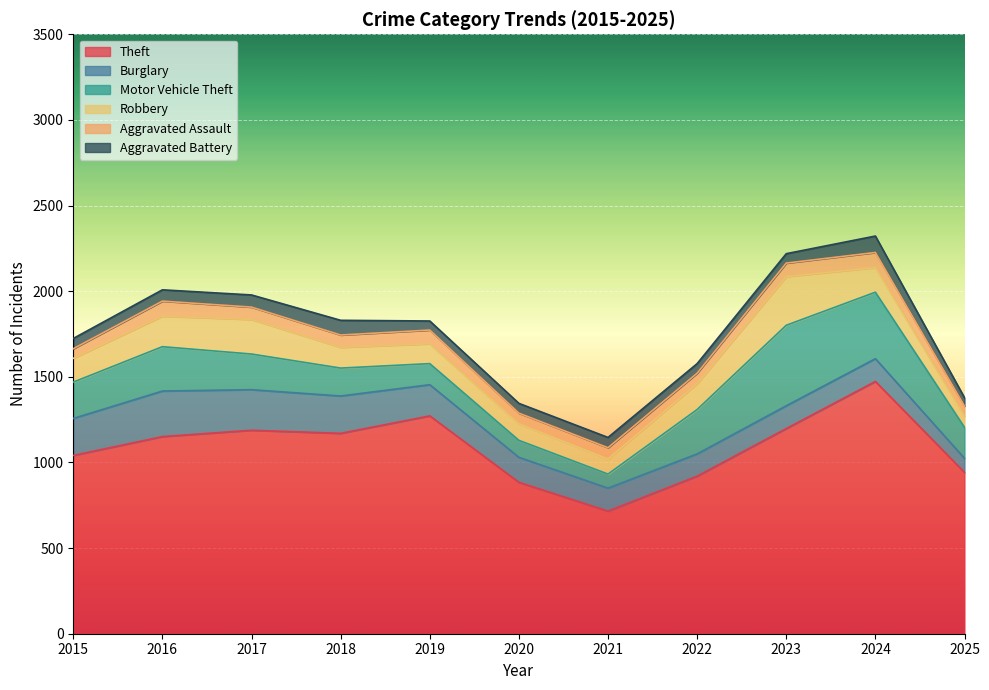

At which category does Robbery reach its first local valley?

2021